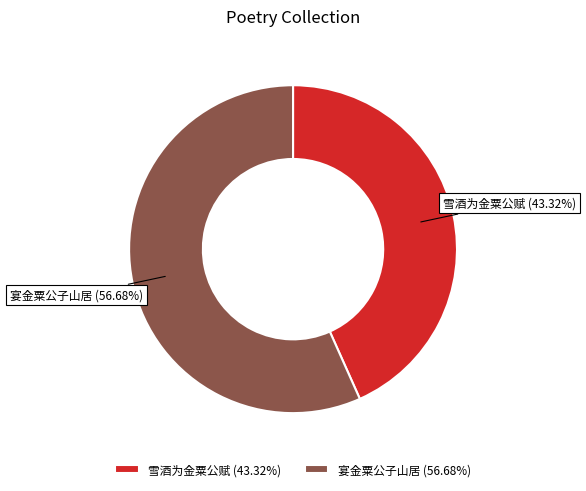

What is the majority slice?

宴金粟公子山居